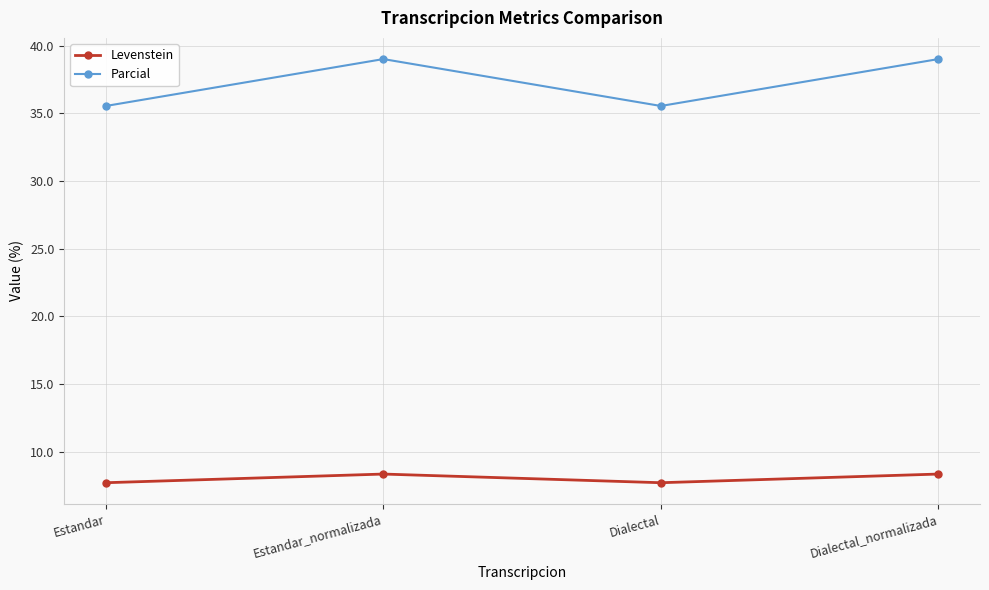

Where is the first local maximum for Levenstein?

Estandar_normalizada